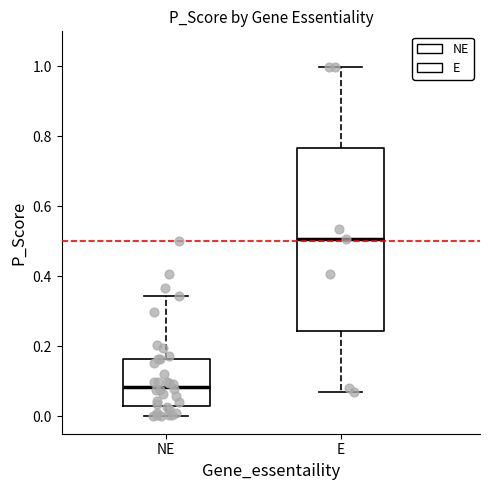

Reading left to right, transcribe this box plot: for each box, give where its median line is, the range the box spans, and where its two whiskers end, as read against the y-axis. The values are not printed on the chart, so give them approximately, as read against the axis.

NE: median 0.08, box 0.02 to 0.16, whiskers 0.00 to 0.34
E: median 0.50, box 0.24 to 0.76, whiskers 0.08 to 1.00